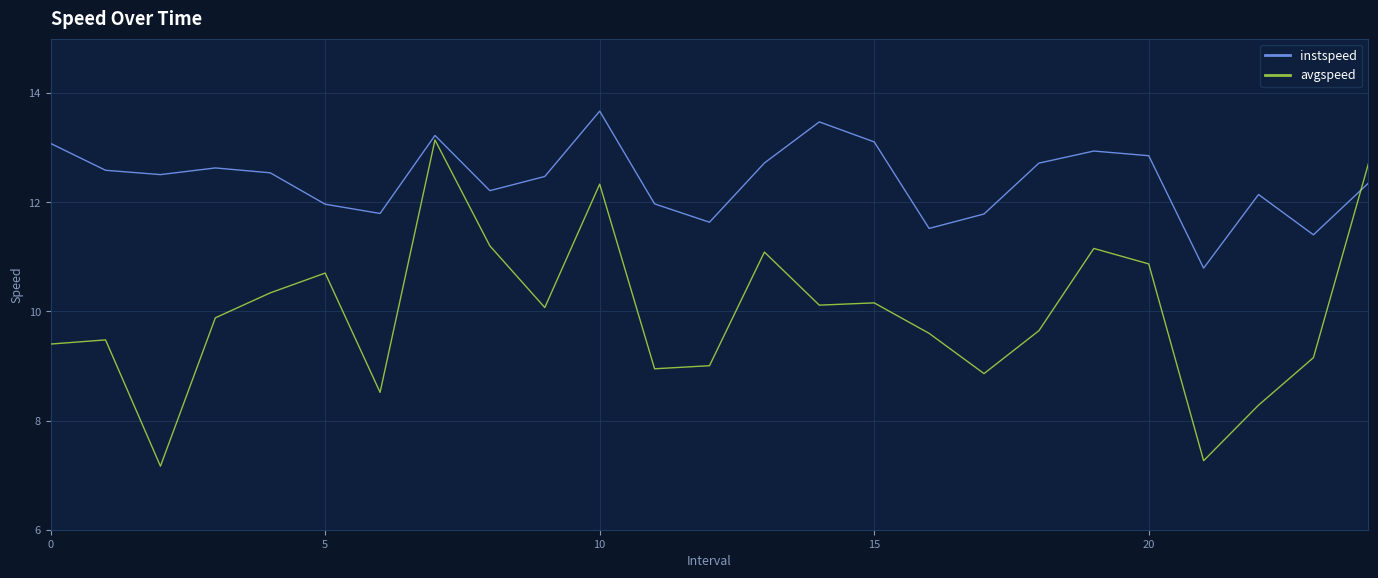

Rank the series by their maximum value, from highest to lowest.

instspeed, avgspeed